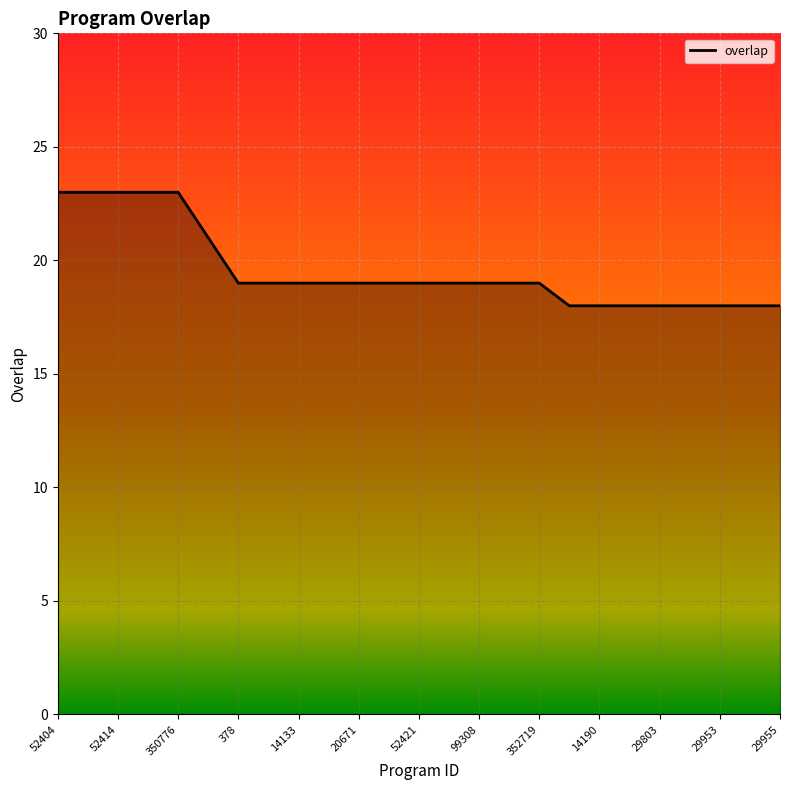

Does the chart display data point markers on the line(s)?

No